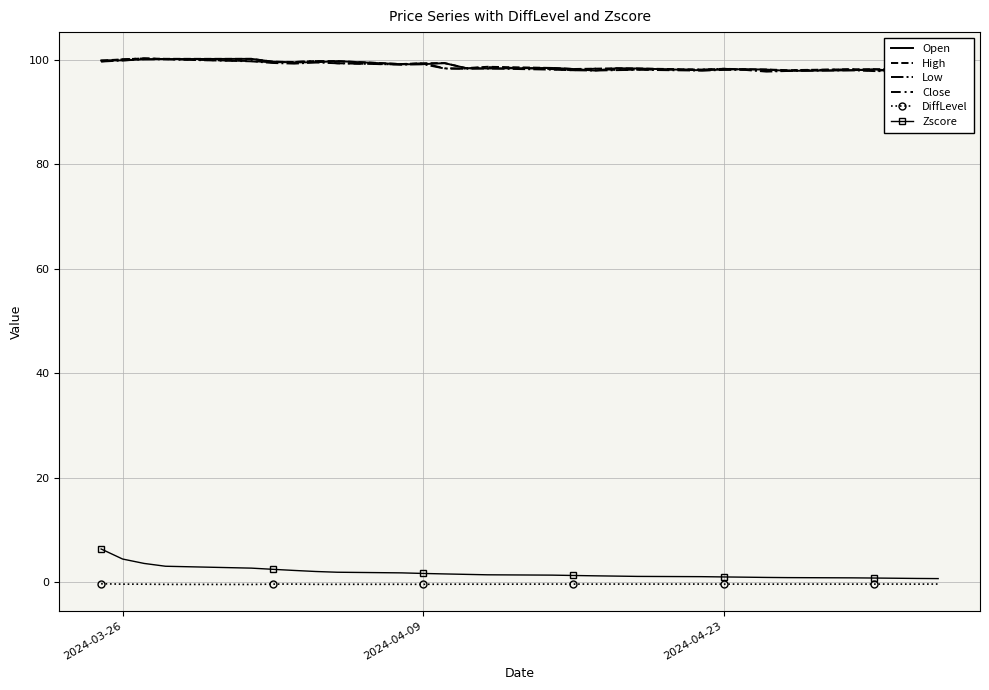

Where is the first local minimum for DiffLevel?

2024-03-26